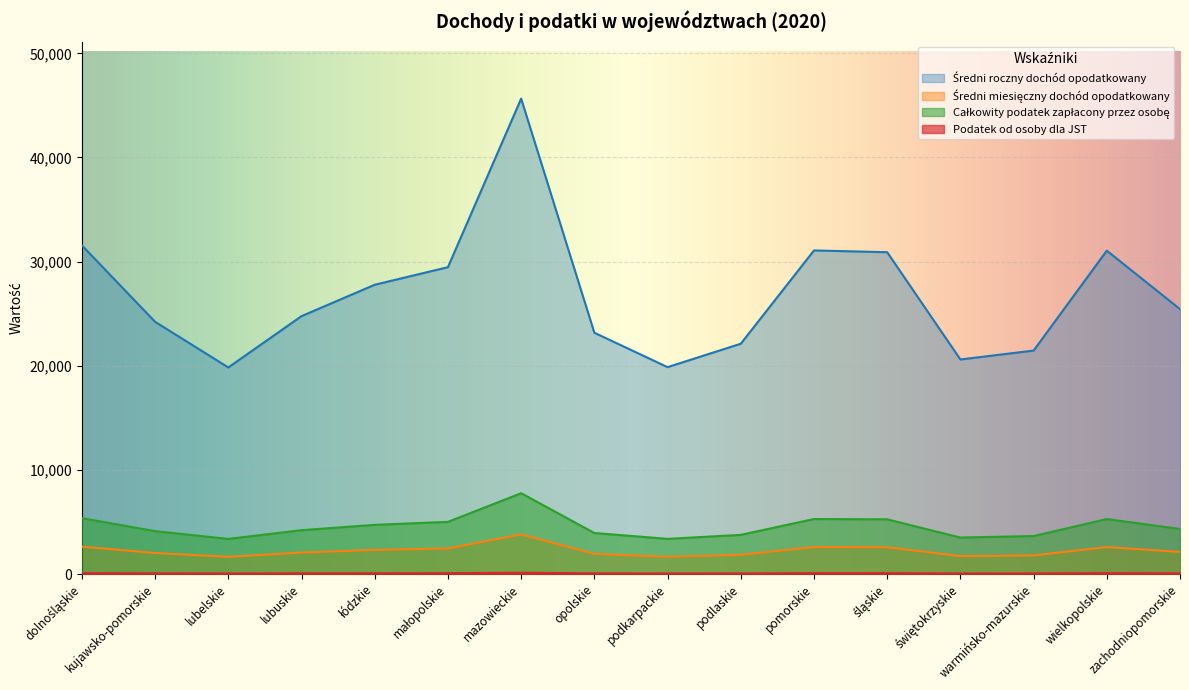

How many categories are shown in the chart?

16